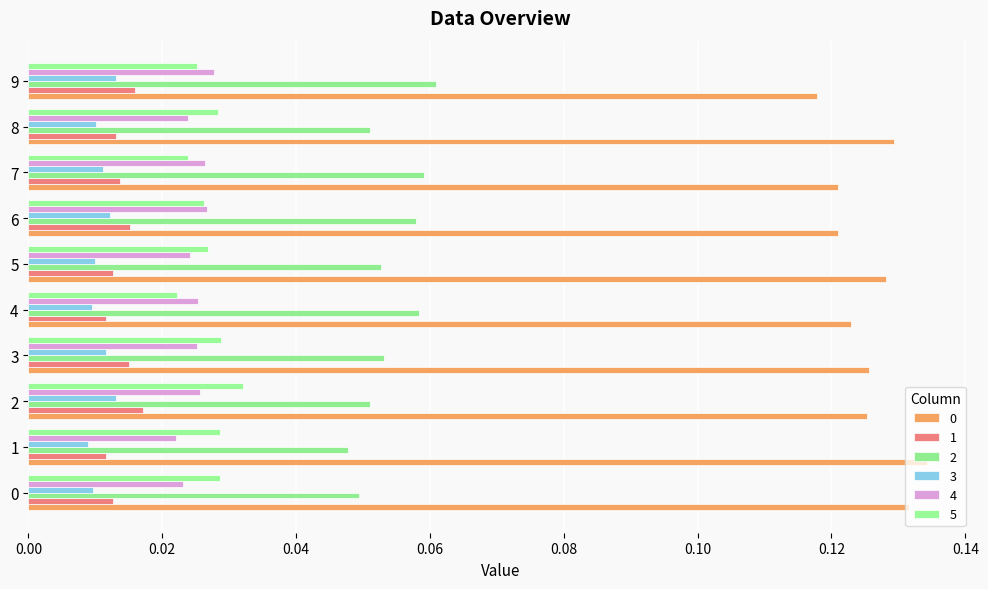

Rank the series at 1 from lowest to highest value.

3, 1, 4, 5, 2, 0